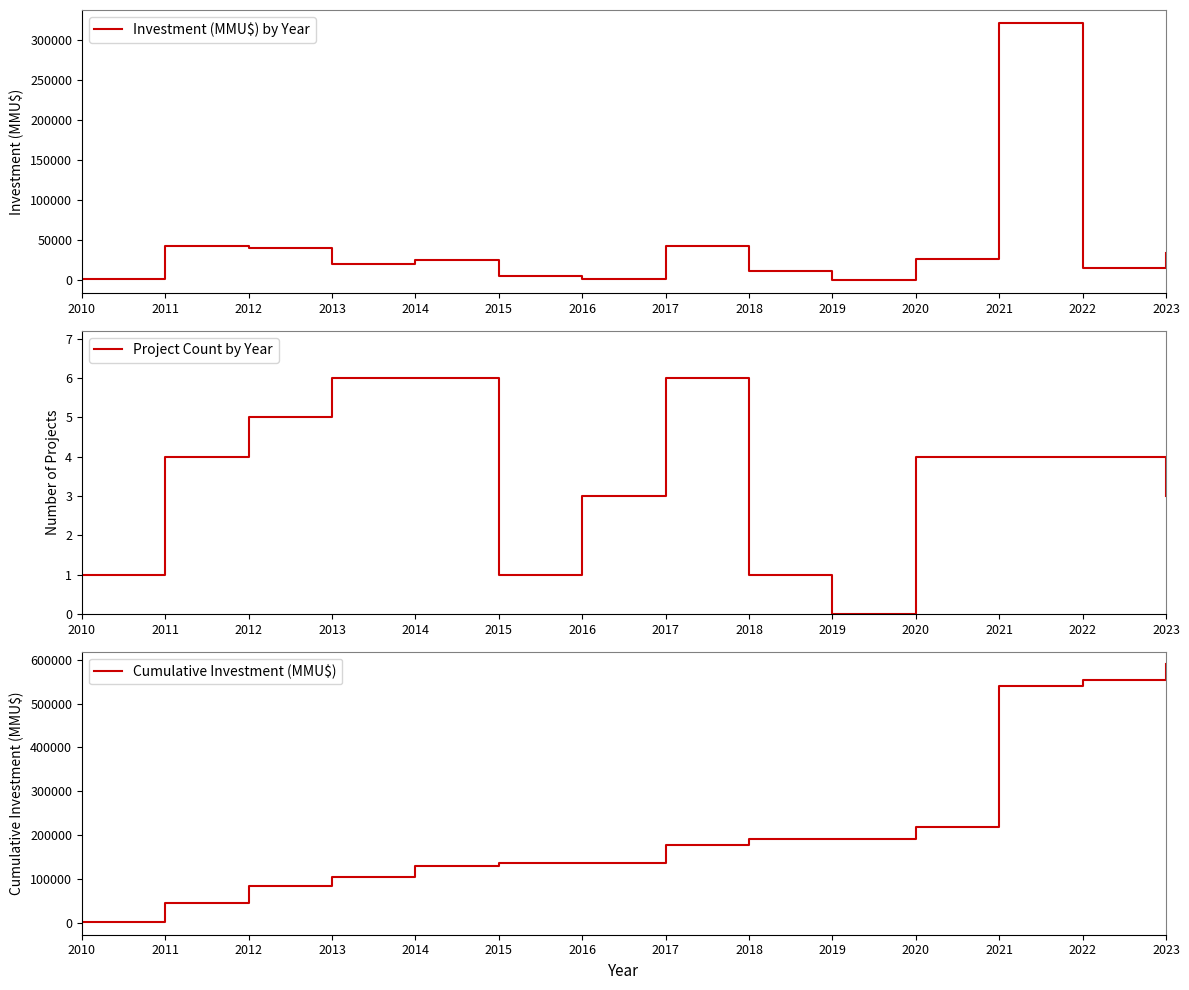

At which category is the sum across all series the highest?

2021